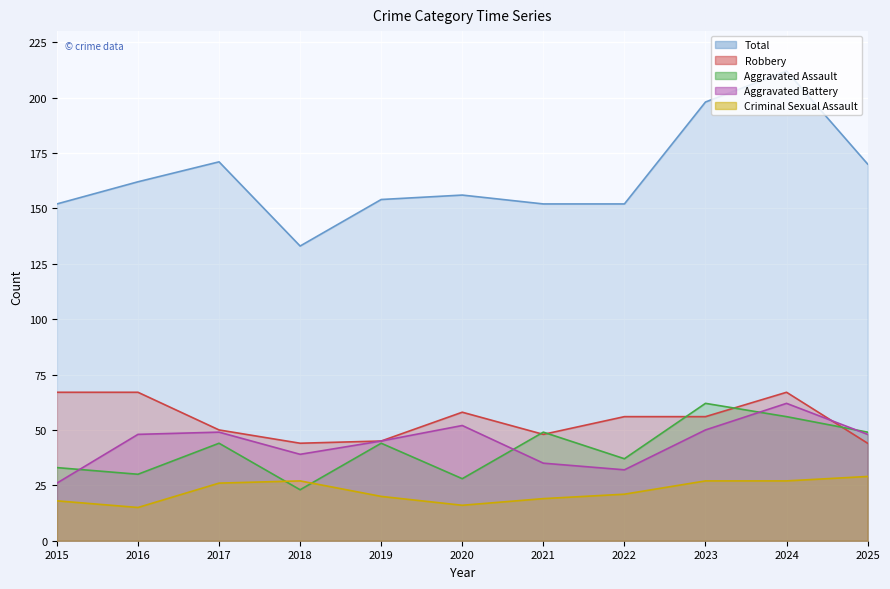

How many values in the Aggravated Battery series are below 48?

5